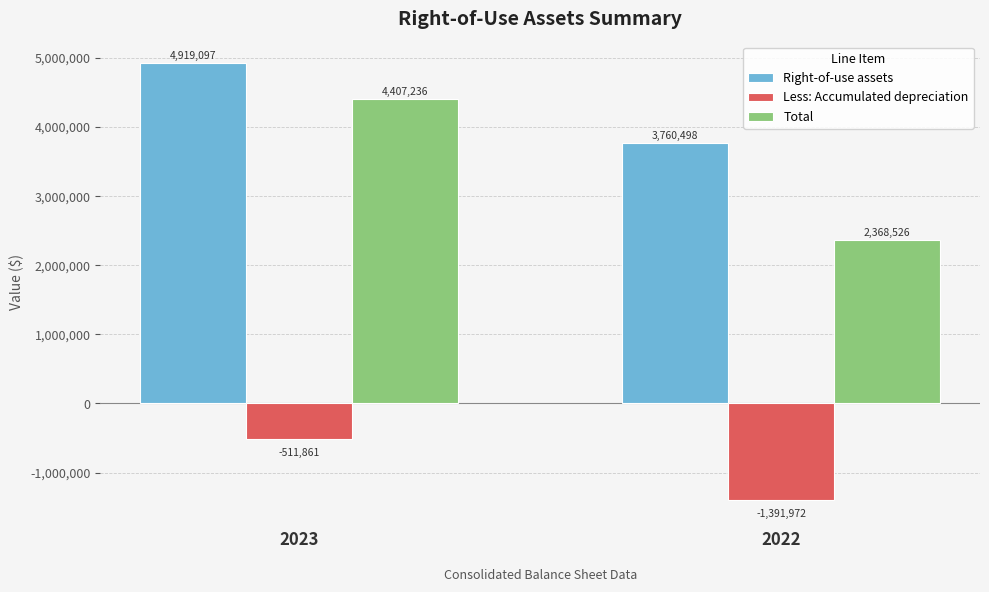

Which series has the largest total across all categories?

Right-of-use assets